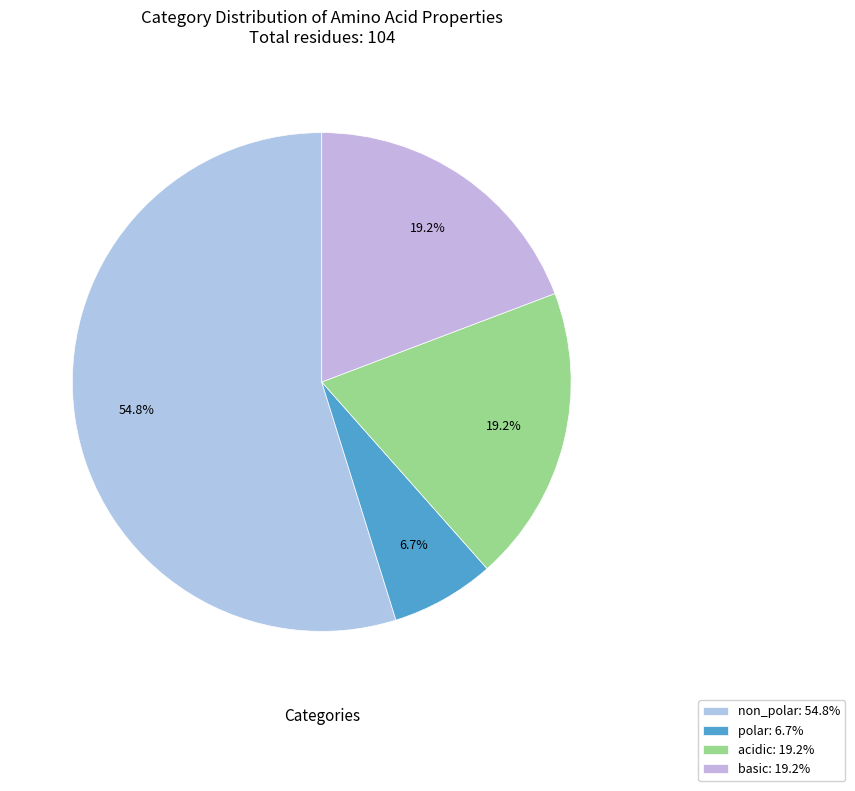

Is it true that basic is 19% of the pie?

True